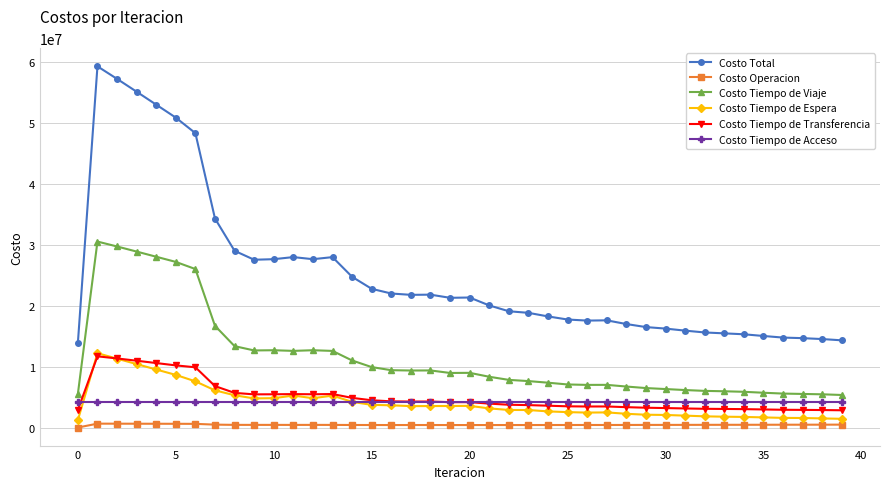

What is the maximum value shown in the chart?

59341932.8